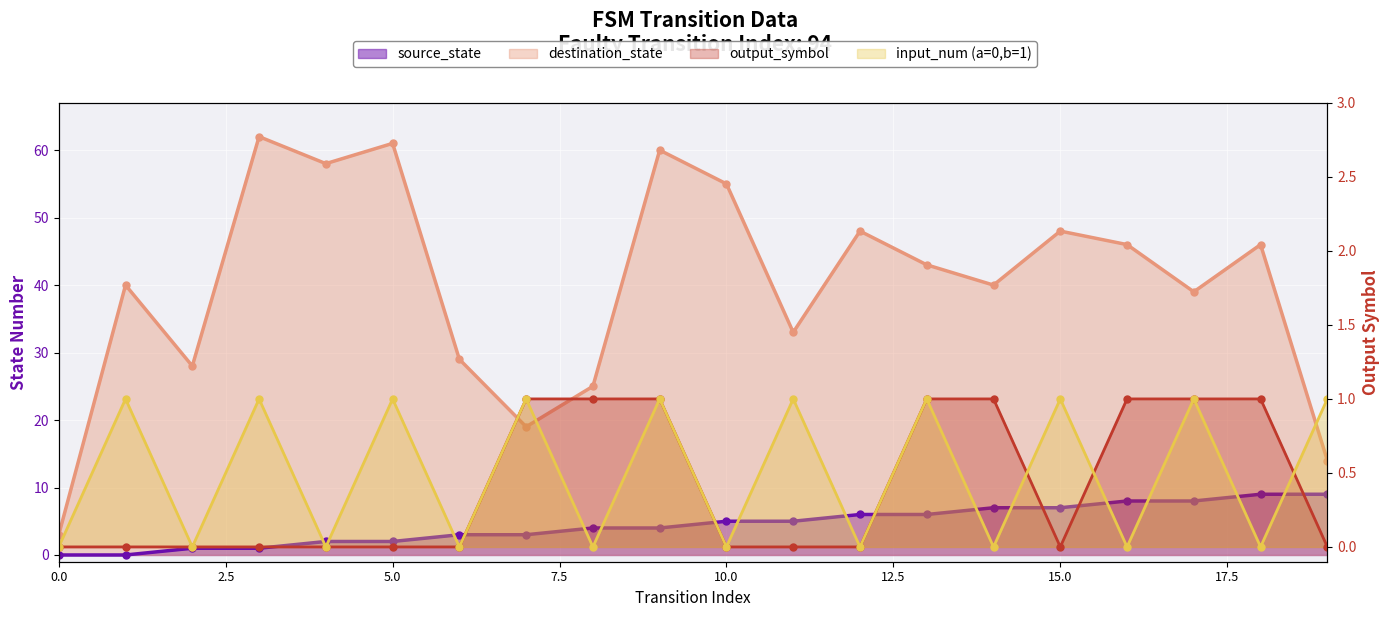

Reading left to right, transcribe all the data shown in this chart.

source_state: 0=0	1=0	2=1	3=1	4=2	5=2	6=3	7=3	8=4	9=4	10=5	11=5	12=6	13=6	14=7	15=7	16=8	17=8	18=9	19=9
destination_state: 0=3	1=40	2=28	3=62	4=58	5=61	6=29	7=19	8=25	9=60	10=55	11=33	12=48	13=43	14=40	15=48	16=46	17=39	18=46	19=14
input_num (a=0,b=1): 0=0	1=1	2=0	3=1	4=0	5=1	6=0	7=1	8=0	9=1	10=0	11=1	12=0	13=1	14=0	15=1	16=0	17=1	18=0	19=1
output_symbol: 0=0	1=0	2=0	3=0	4=0	5=0	6=0	7=1	8=1	9=1	10=0	11=0	12=0	13=1	14=1	15=0	16=1	17=1	18=1	19=0